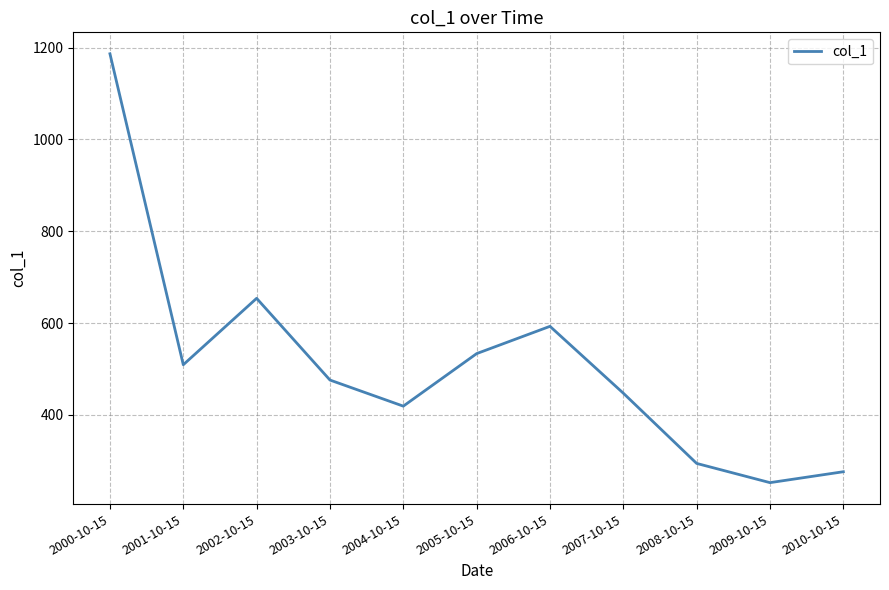

List the labels in order of value, smallest first.

2009-10-15, 2010-10-15, 2008-10-15, 2004-10-15, 2007-10-15, 2003-10-15, 2001-10-15, 2005-10-15, 2006-10-15, 2002-10-15, 2000-10-15